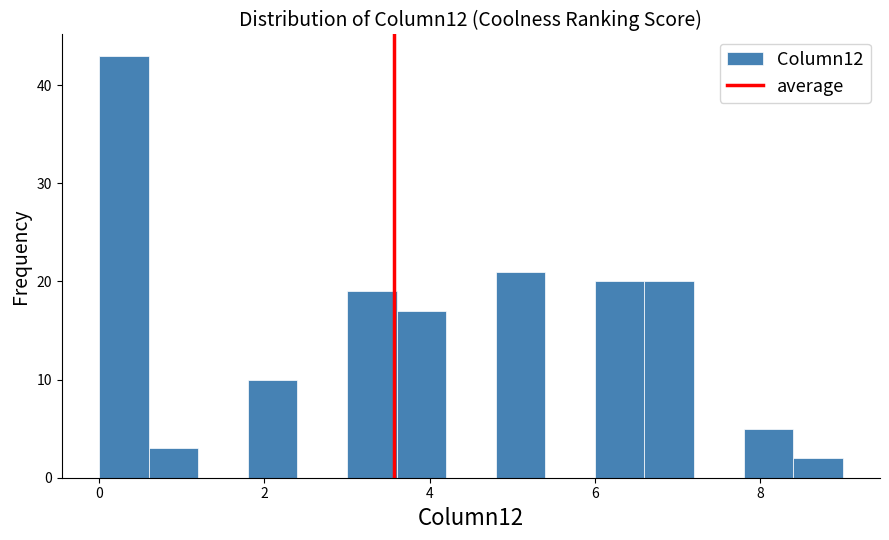

Around what value on the x-axis is the tallest bar? Give the approximate position of its centre, as read against the axis.

0.4